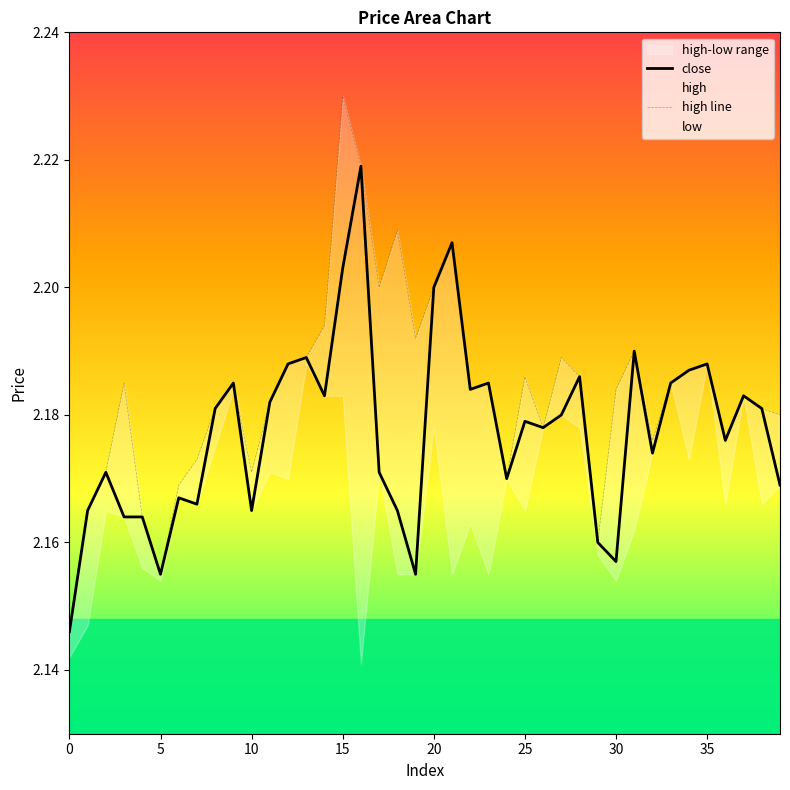

What is the difference between the second highest and minimum values in the close series?

0.1